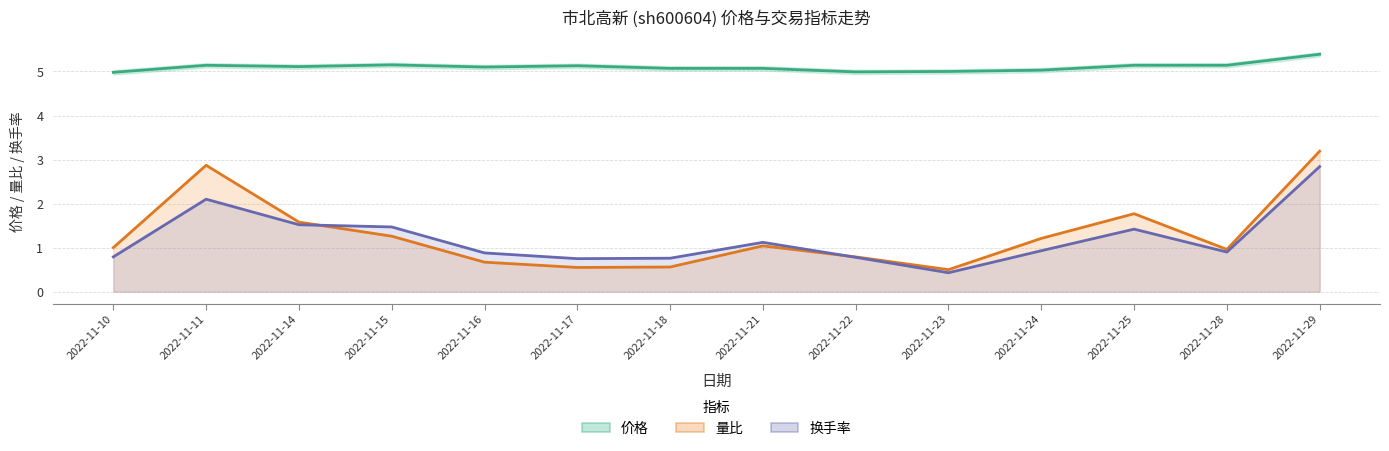

Which has a higher value, 2022-11-17 or 2022-11-23?

2022-11-17